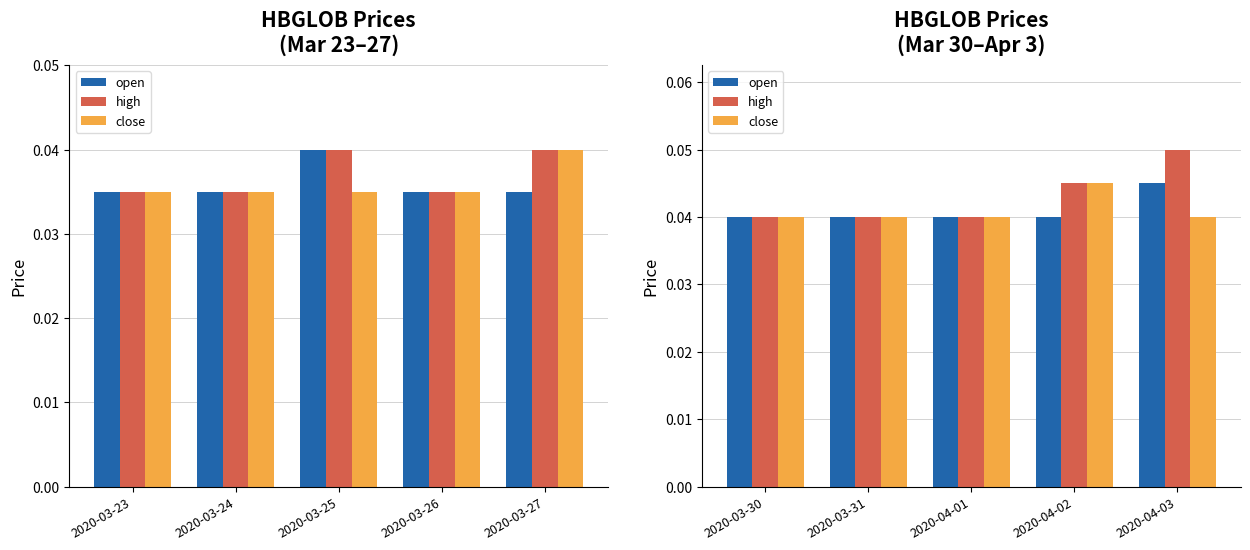

Where is open nearest to the value 0?

2020-03-30